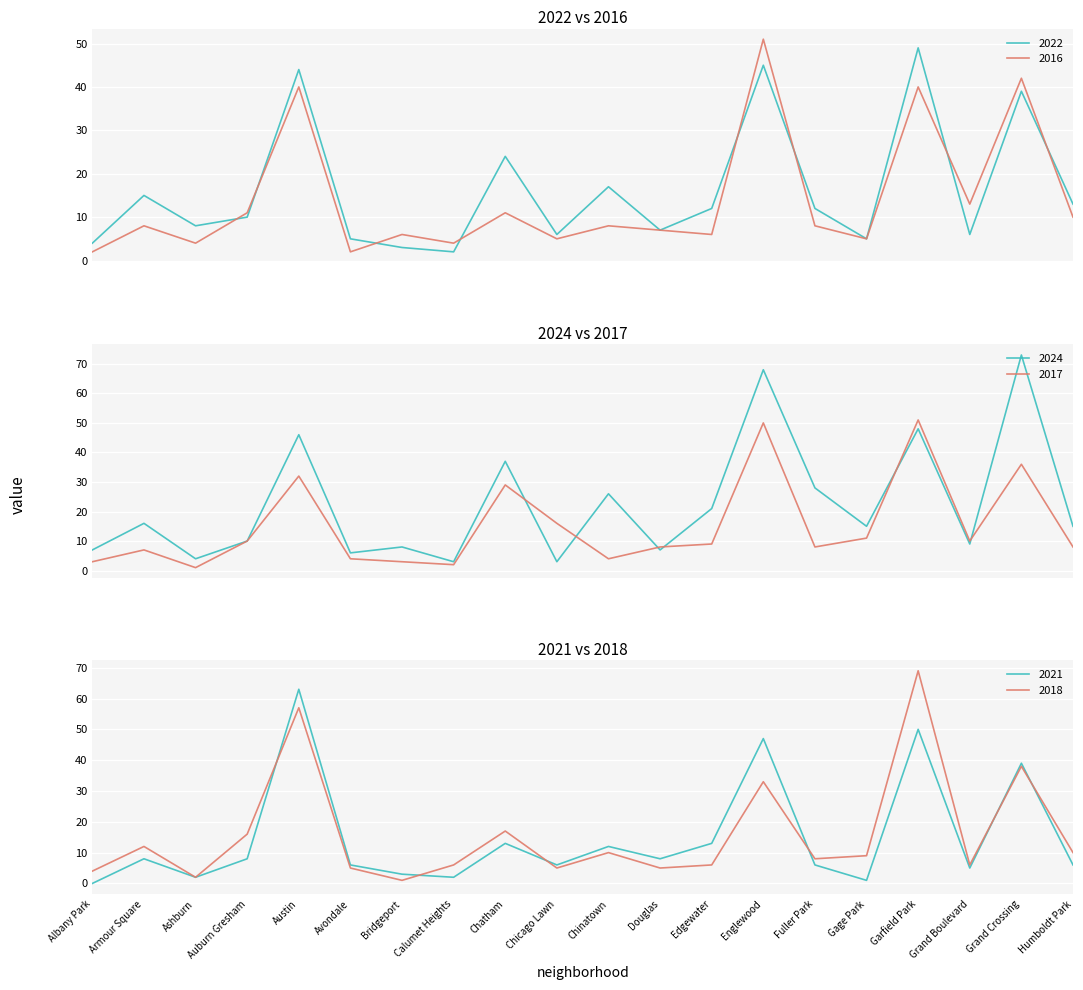

What value does the 2018 series have at Chatham?

17